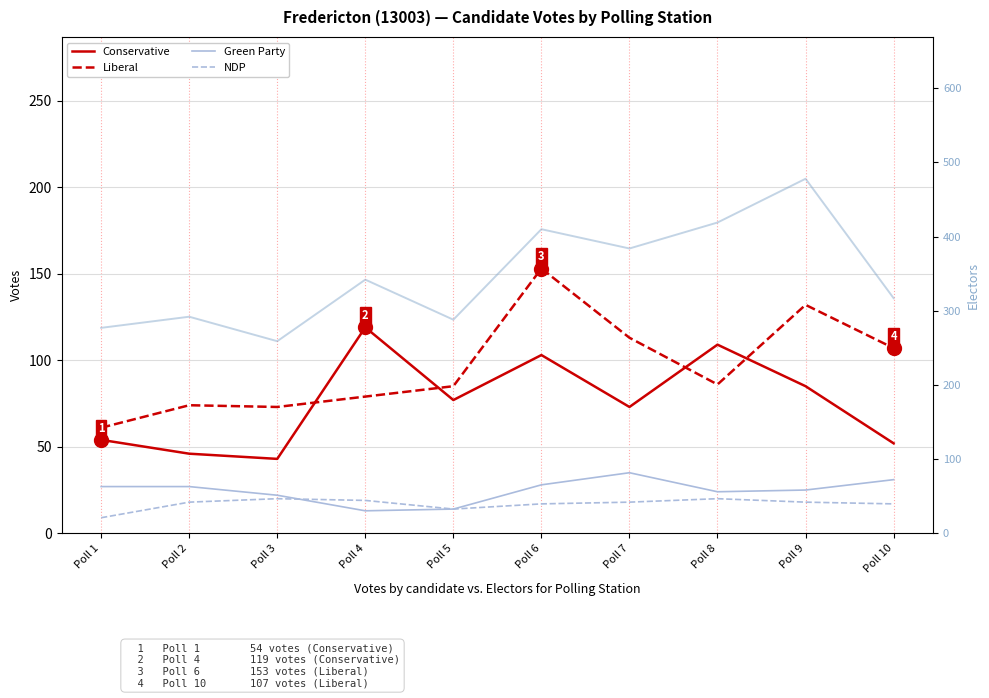

True or false: Green Party and Electors intersect in this chart.

False